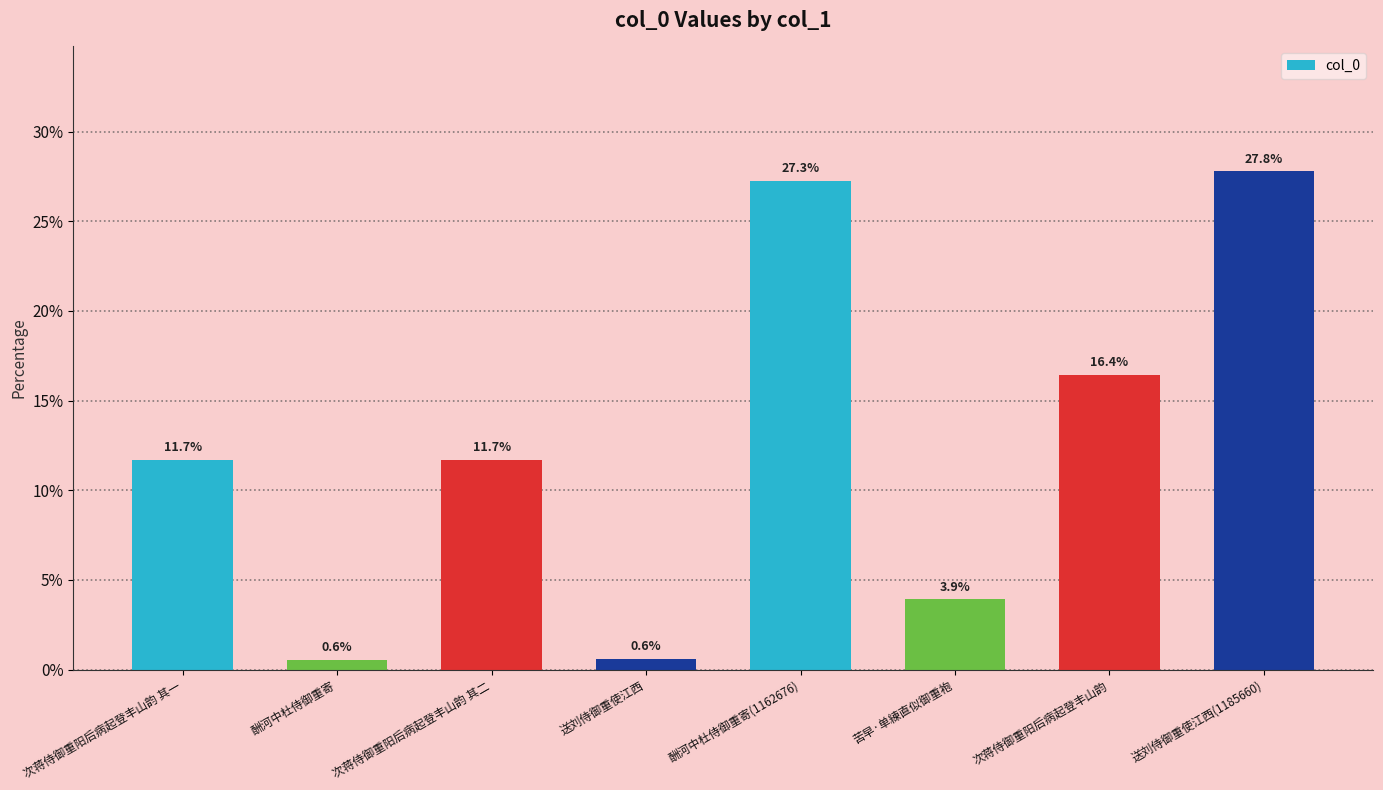

What is the greatest value displayed?

27.8